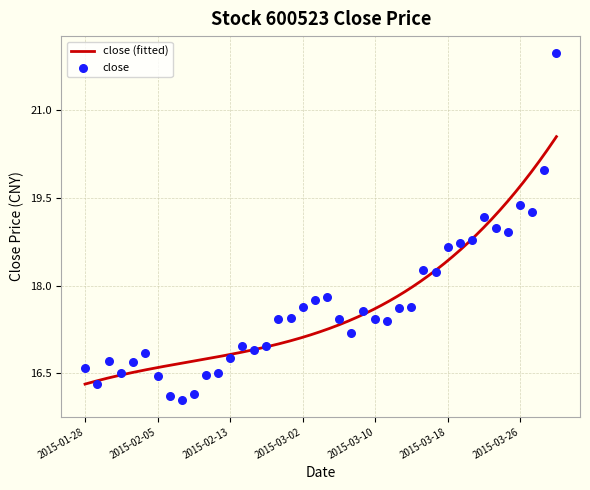

Which has a higher value, 2015-03-12 or 2015-01-29?

2015-03-12